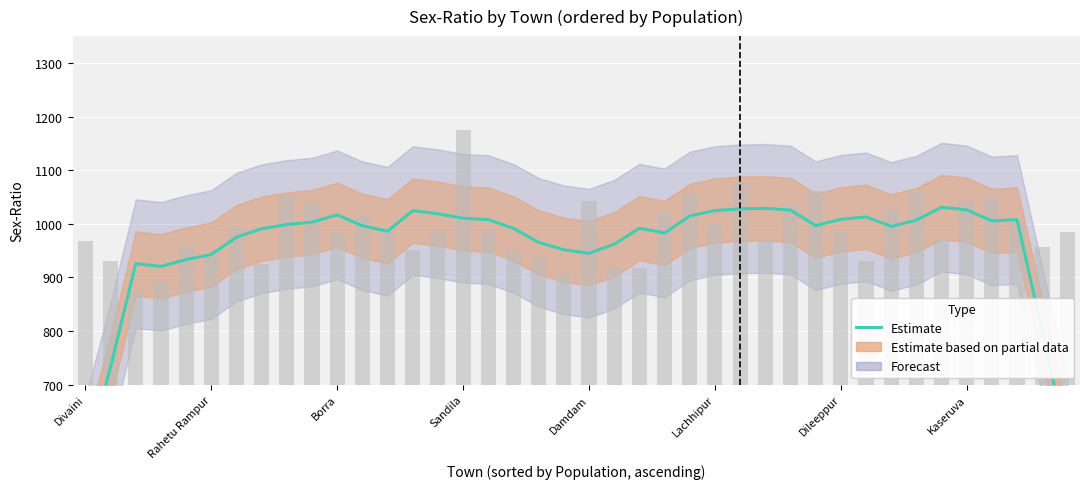

Between 30 and 22, which is larger?

30